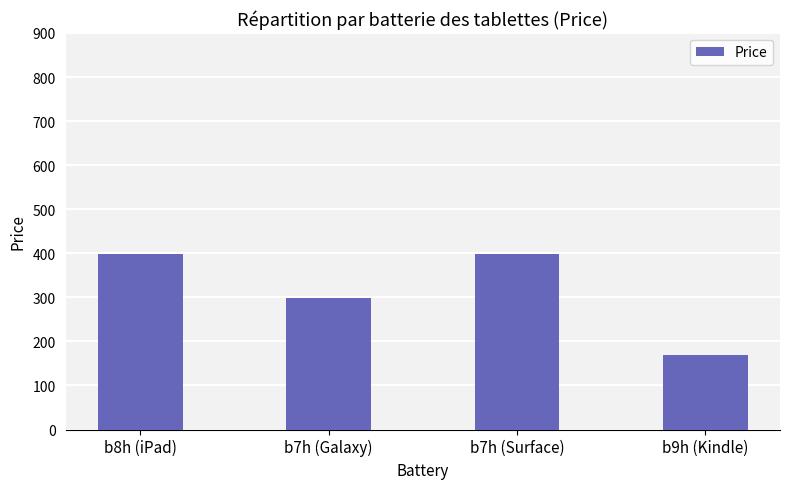

What is the change in value from b8h (iPad) to b7h (Galaxy)?

-100